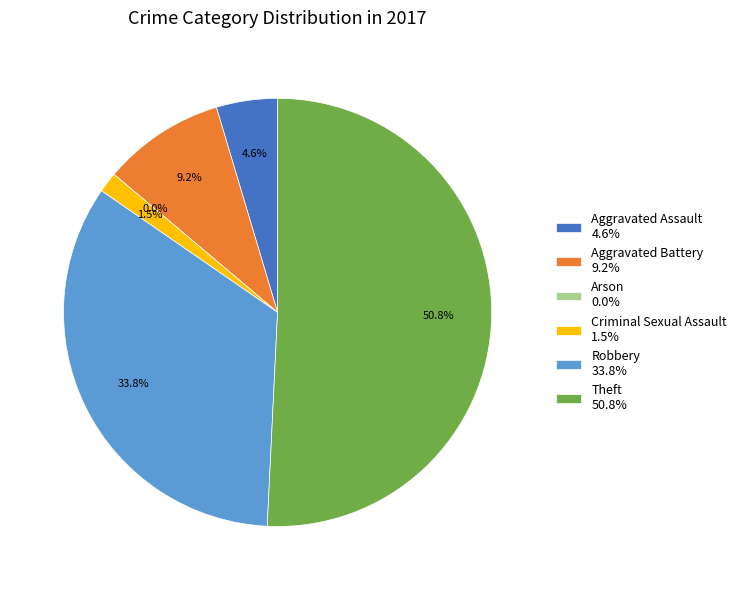

Is the sum of Aggravated Assault and Robbery greater than half?

No